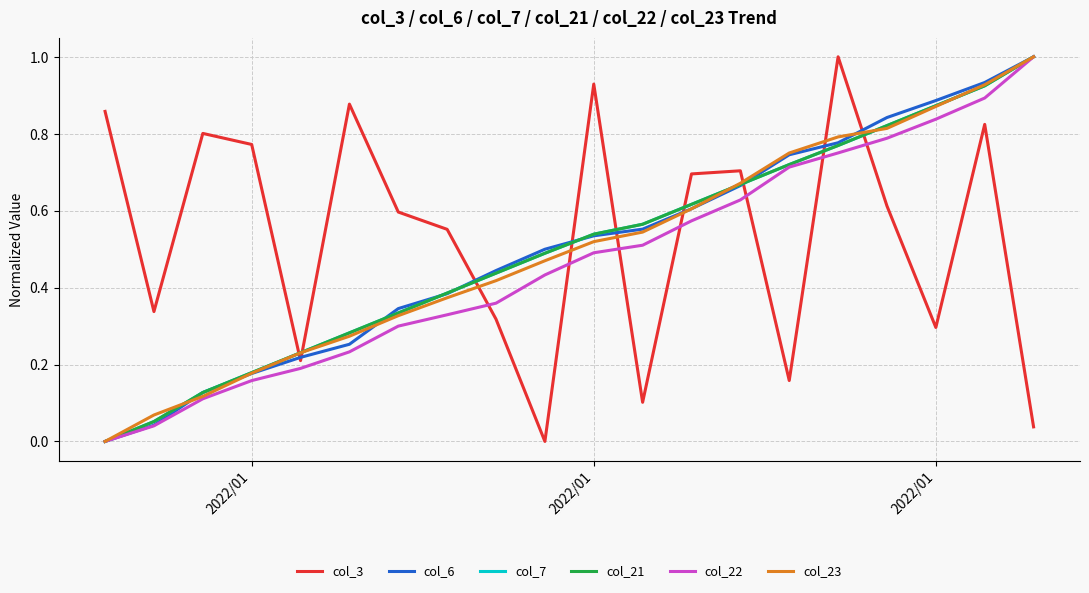

Does the chart have visible grid lines?

Yes